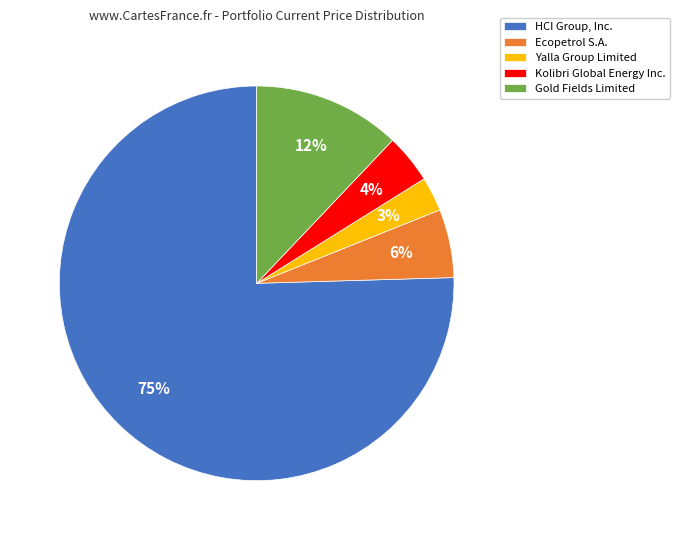

Is it true that Yalla Group Limited is 12% of the pie?

False